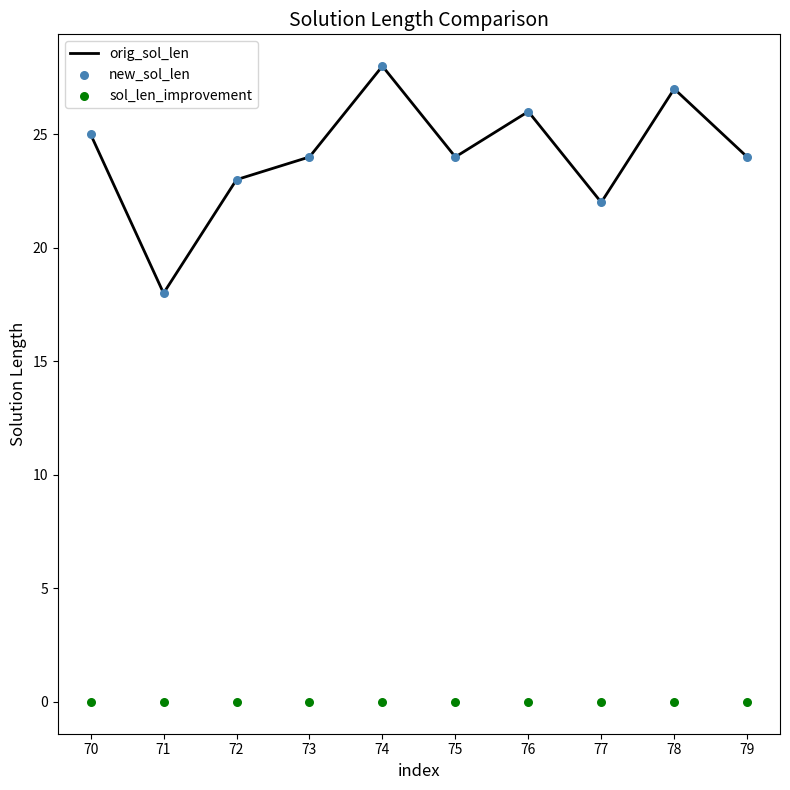

Is the value of sol_len_improvement at 73 greater than the value of orig_sol_len at 73?

No